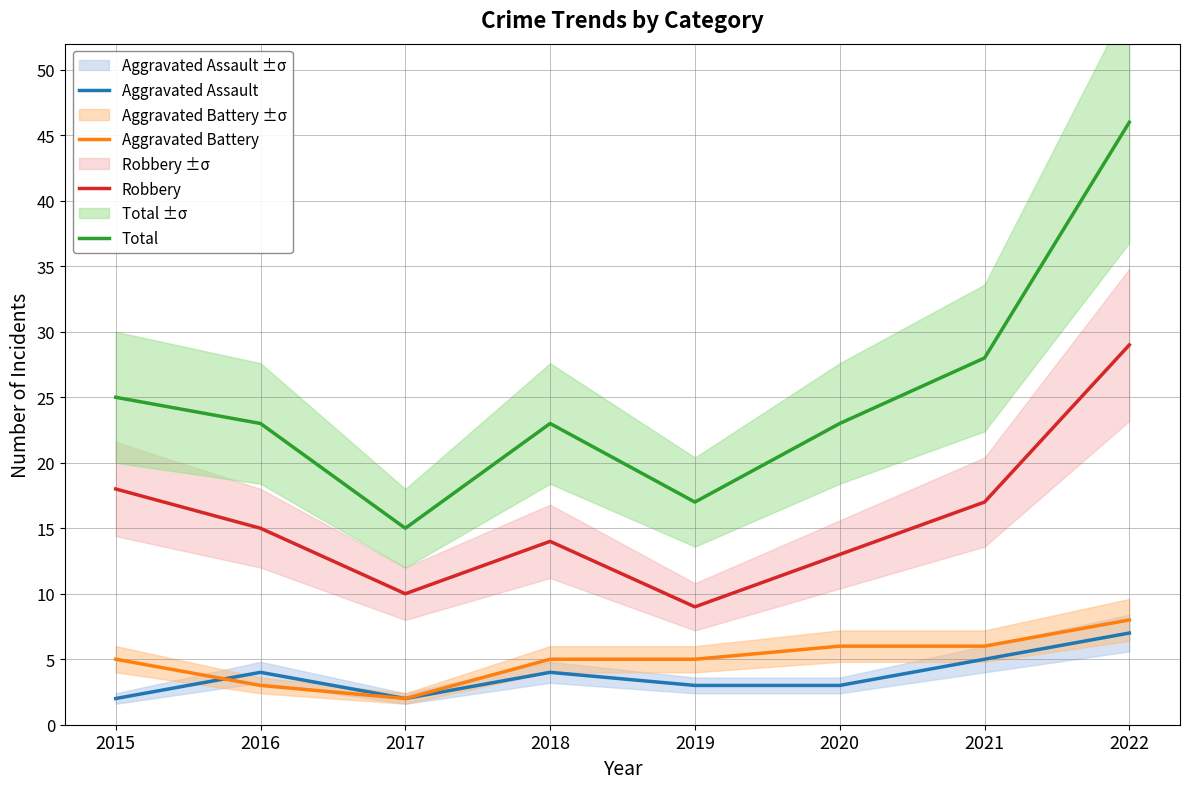

What is the difference between the second highest and second lowest values in the Robbery series?

8